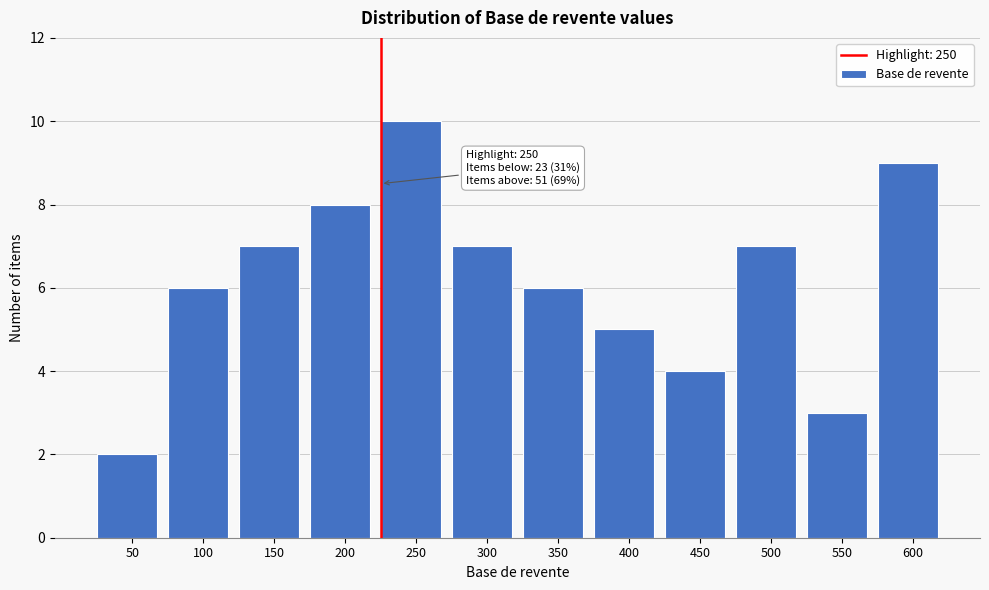

Reading left to right, list all the values displayed in this chart.

50=2	100=6	150=7	200=8	250=10	300=7	350=6	400=5	450=4	500=7	550=3	600=9